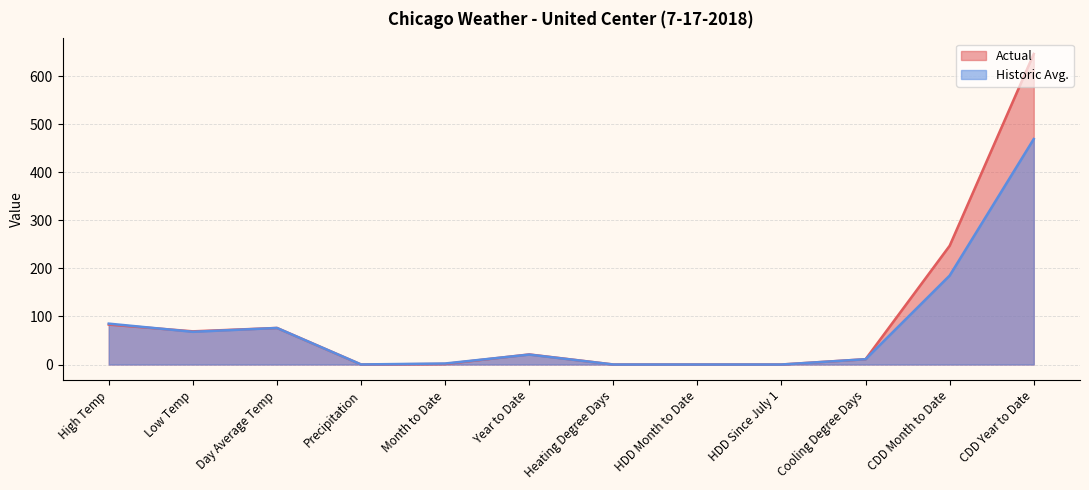

True or false: Historic Avg. has a value of 68.0 at Low Temp.

True